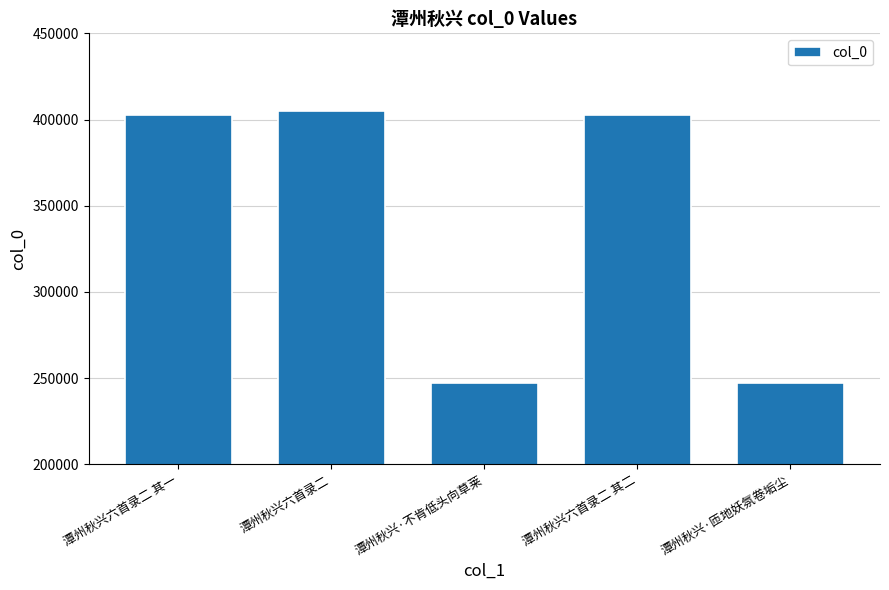

Is it true that the value at 潭州秋兴六首录二 其二 is 174192?

False